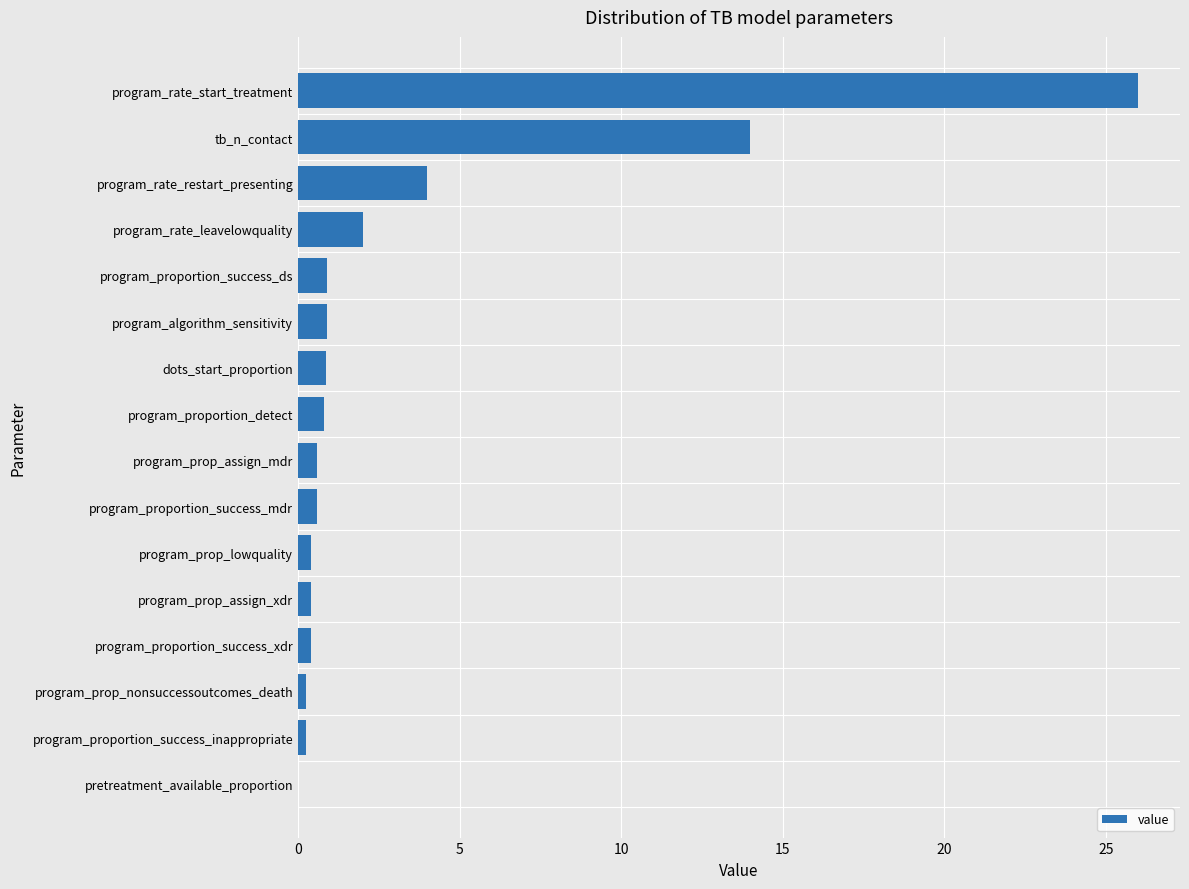

What is the change in value from program_proportion_success_ds to tb_n_contact?

+13.1